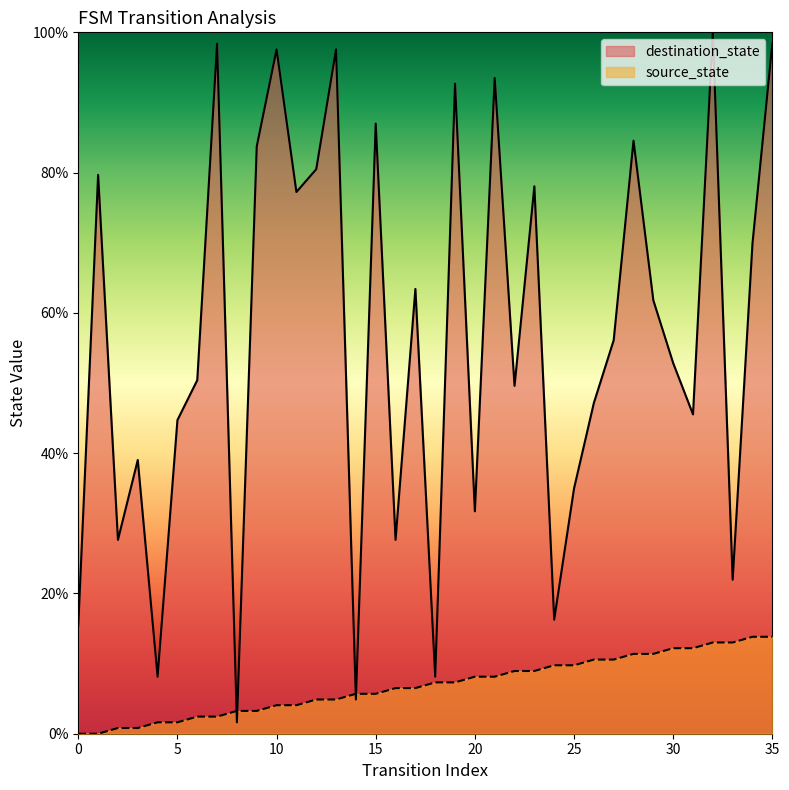

Rank the series by their maximum value, from lowest to highest.

source_state, destination_state